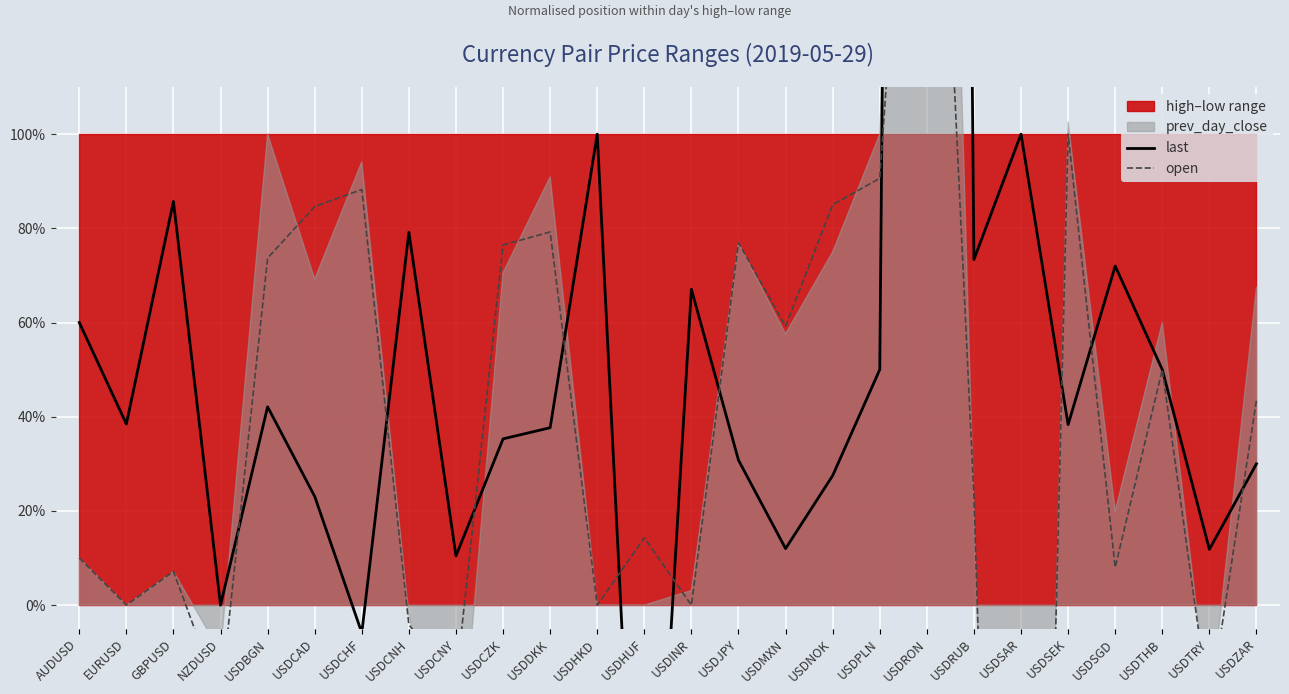

What is the total value across all series at USDHKD?

1.0